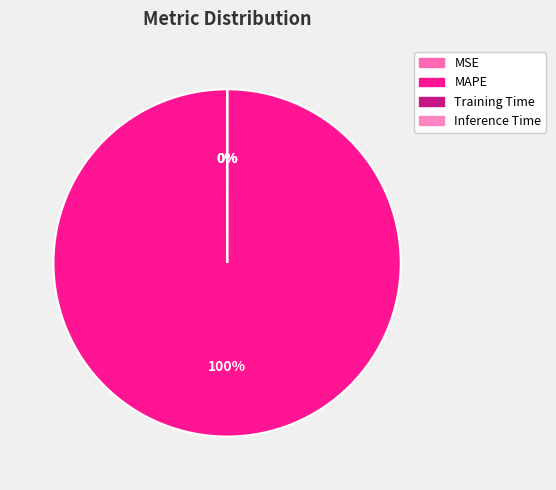

What is the smallest slice in the pie chart?

MSE